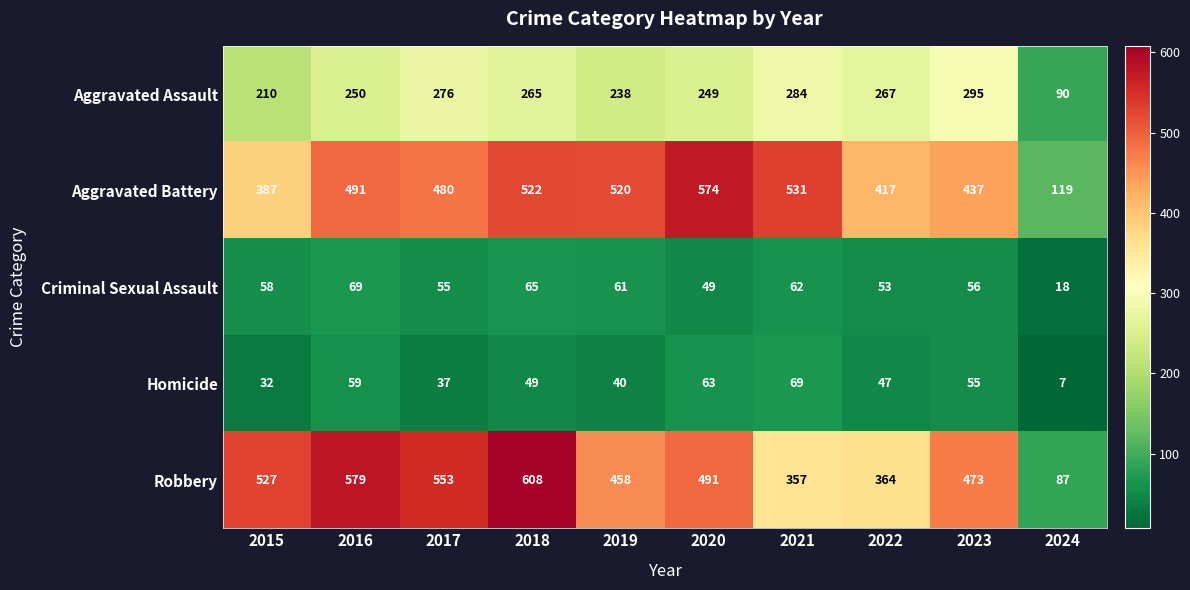

At which category is the sum across all series the highest?

2018